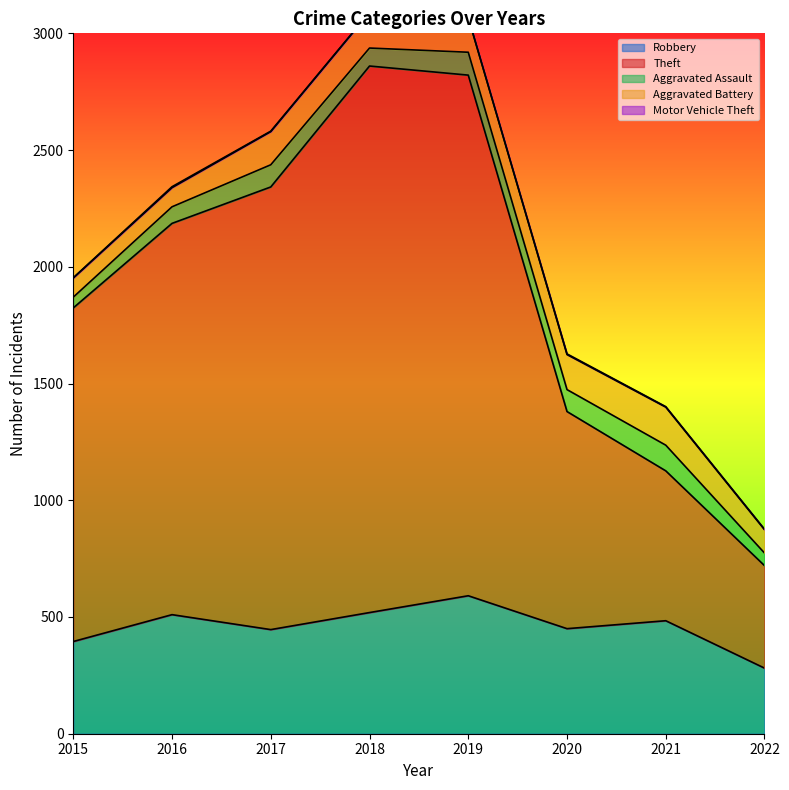

Between 2021 and 2022, which series saw the biggest shift?

Robbery